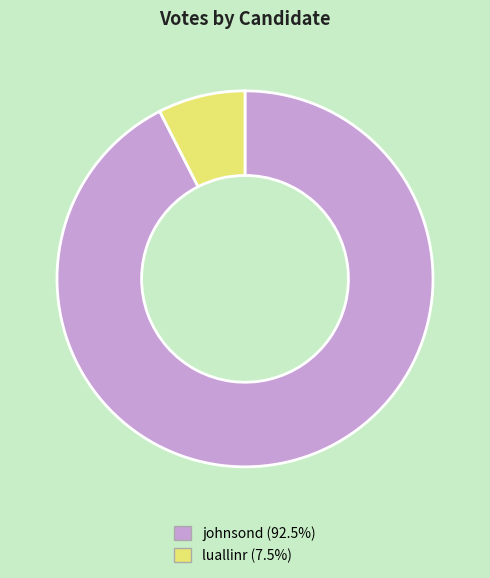

True or false: luallinr accounts for 7% of the total.

True